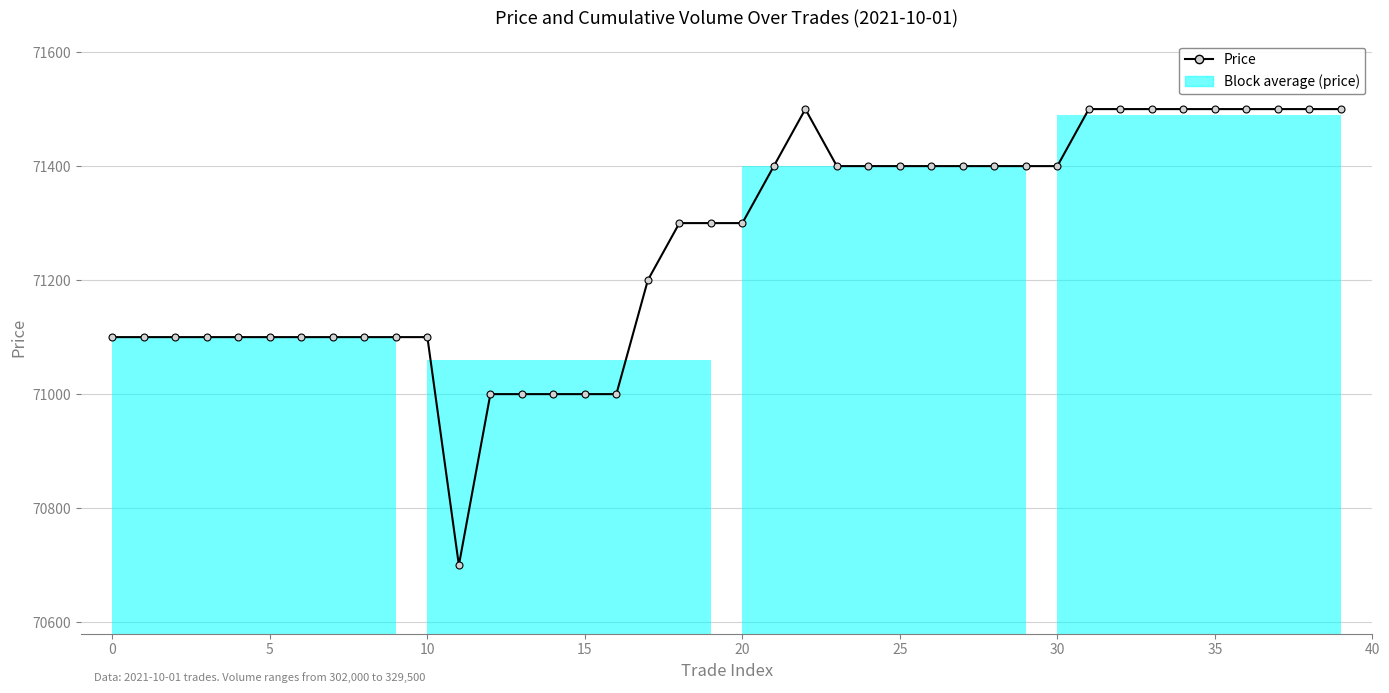

What is the sum of the values at 13 and 11?

141700